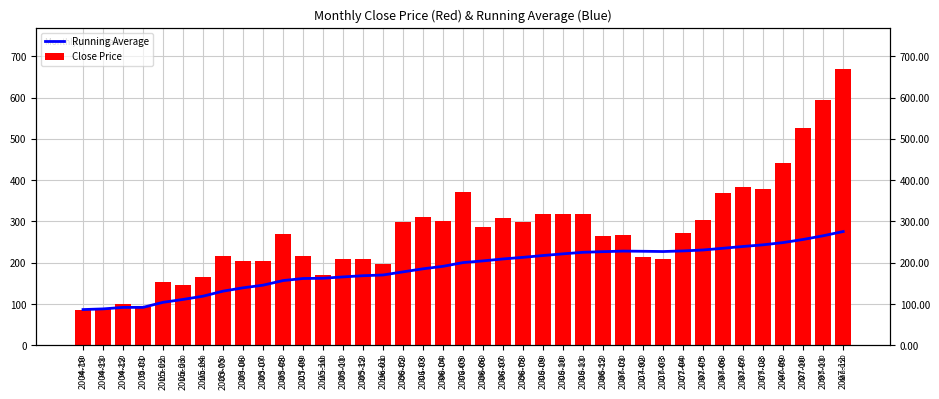

Read the Close Price value at 2007-06.

368.1